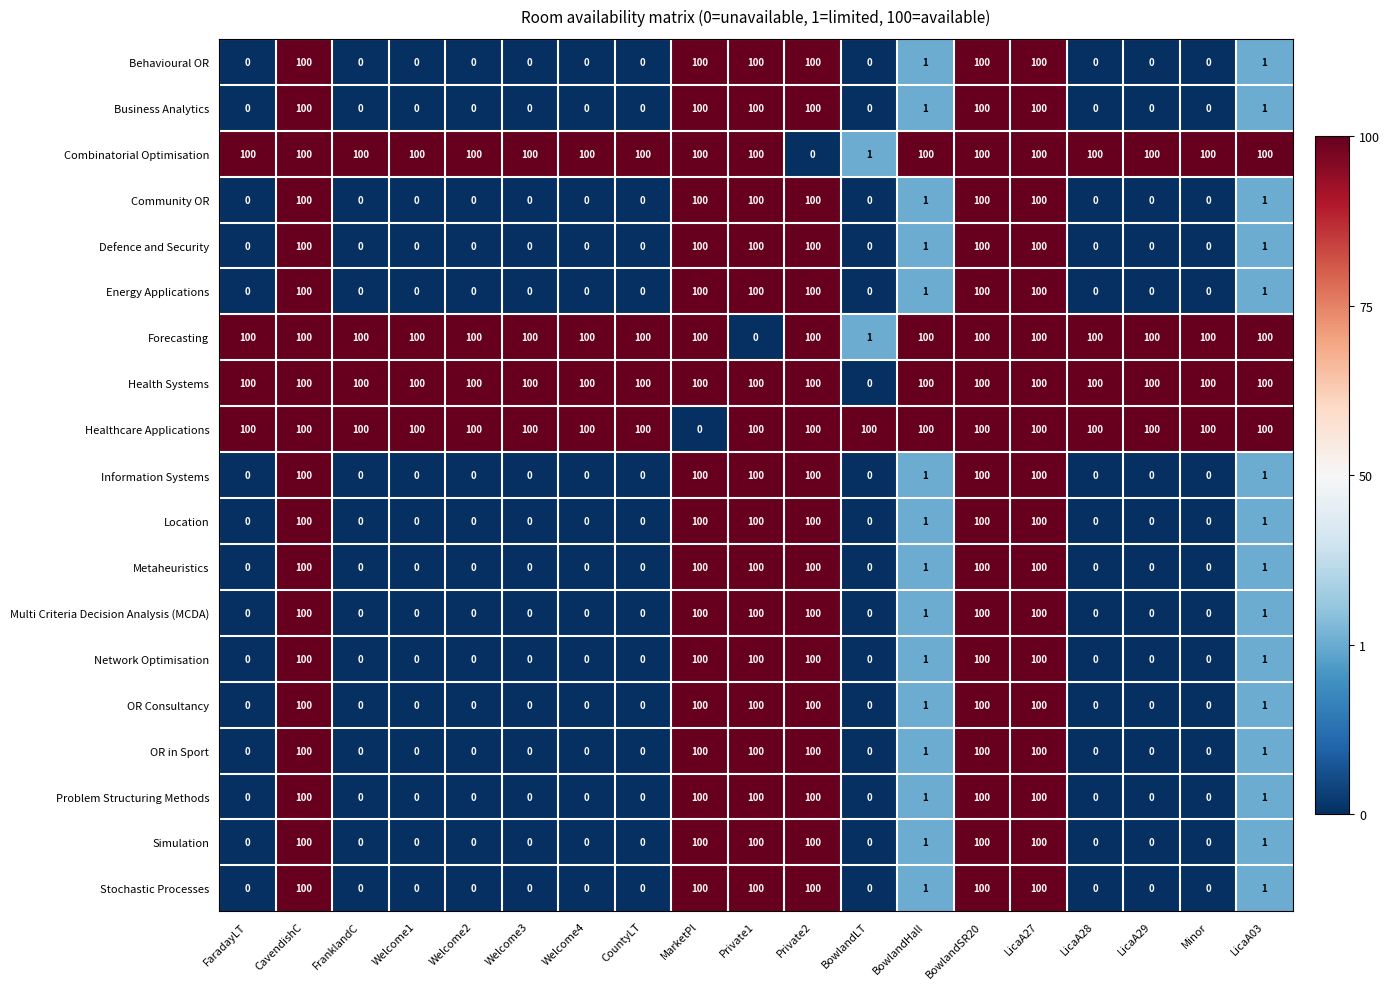

What is the sum of all Defence and Security values?

602